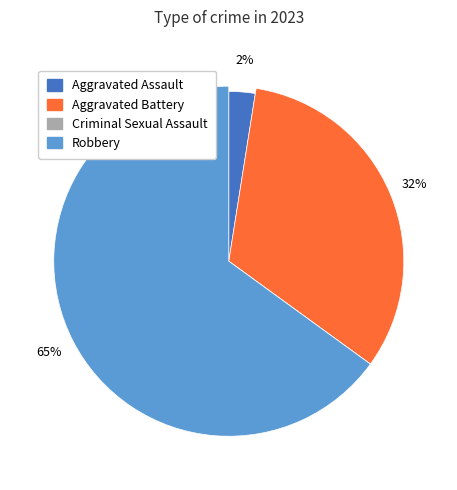

Which has a higher value, Aggravated Battery or Aggravated Assault?

Aggravated Battery